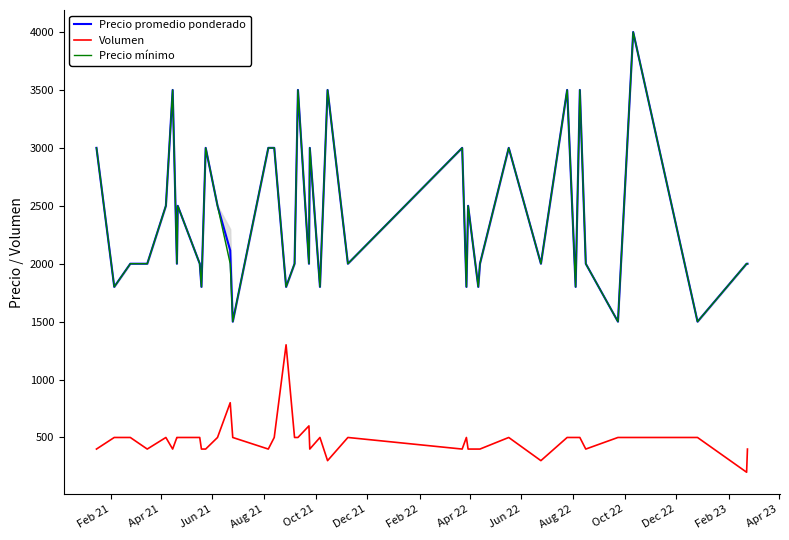

True or false: Volumen and Precio promedio ponderado cross at least once.

False